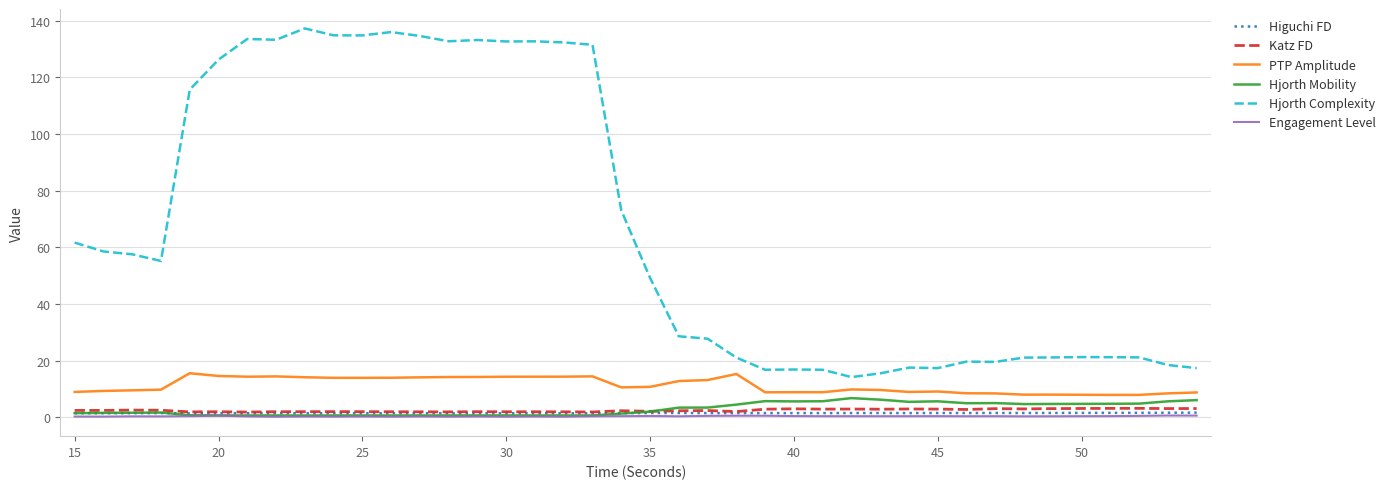

What is the difference between the maximum and second lowest values in the Higuchi FD series?

0.2